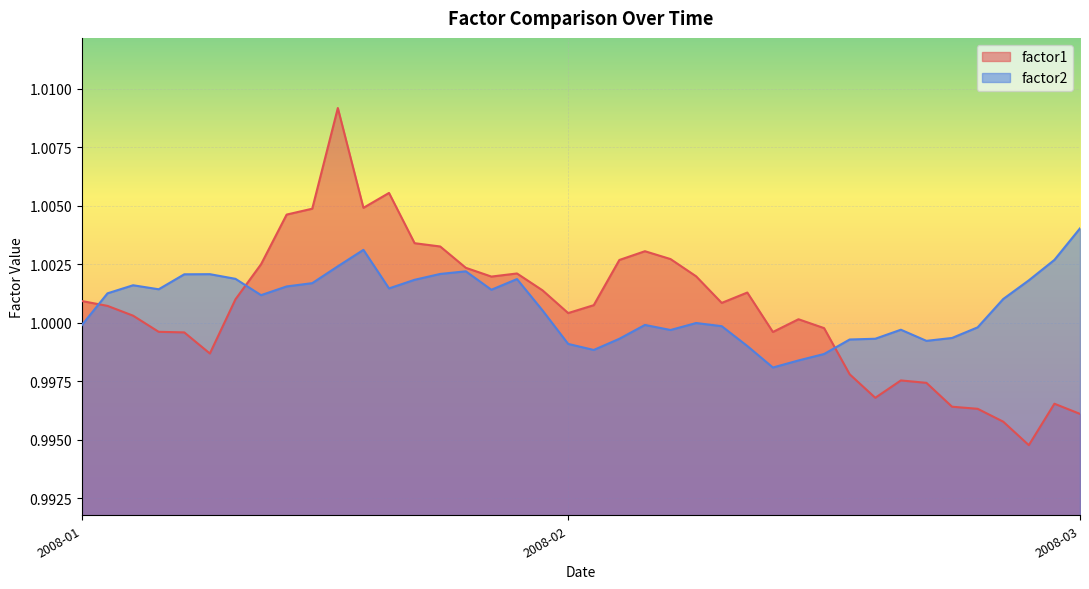

Which series ends up on top after the final intersection of factor1 and factor2?

factor2